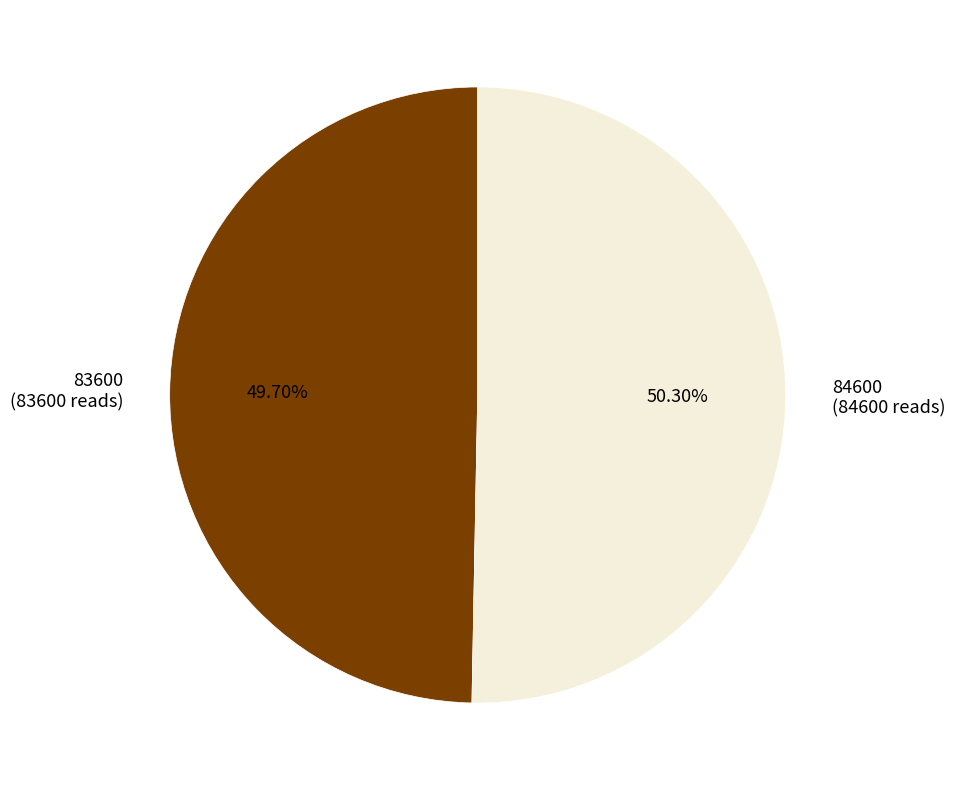

What is the total percentage of 83600 and 84600?

100.0%